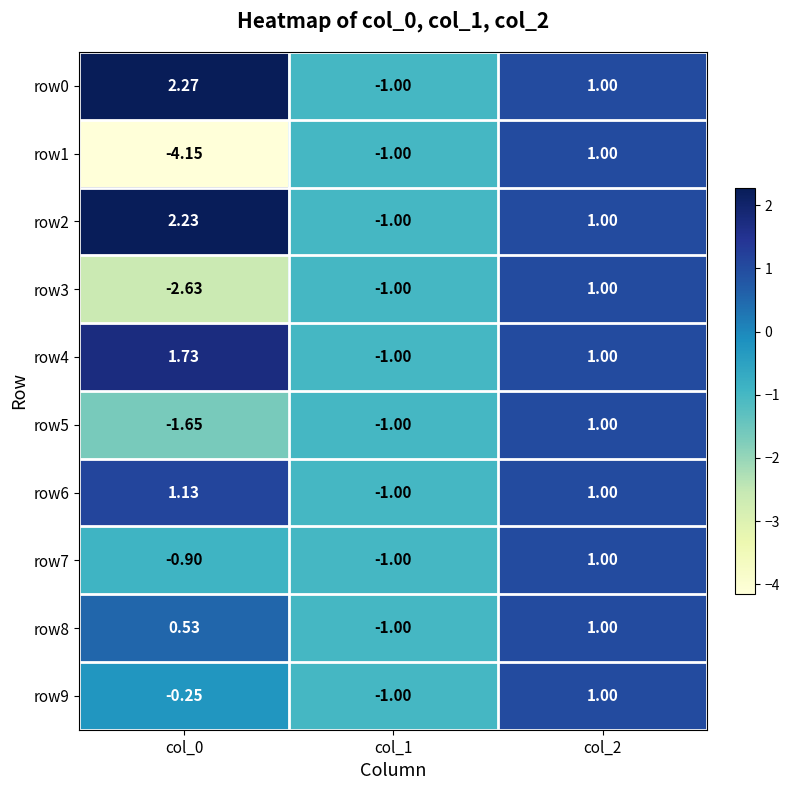

Which series has the largest range (max minus min)?

row1